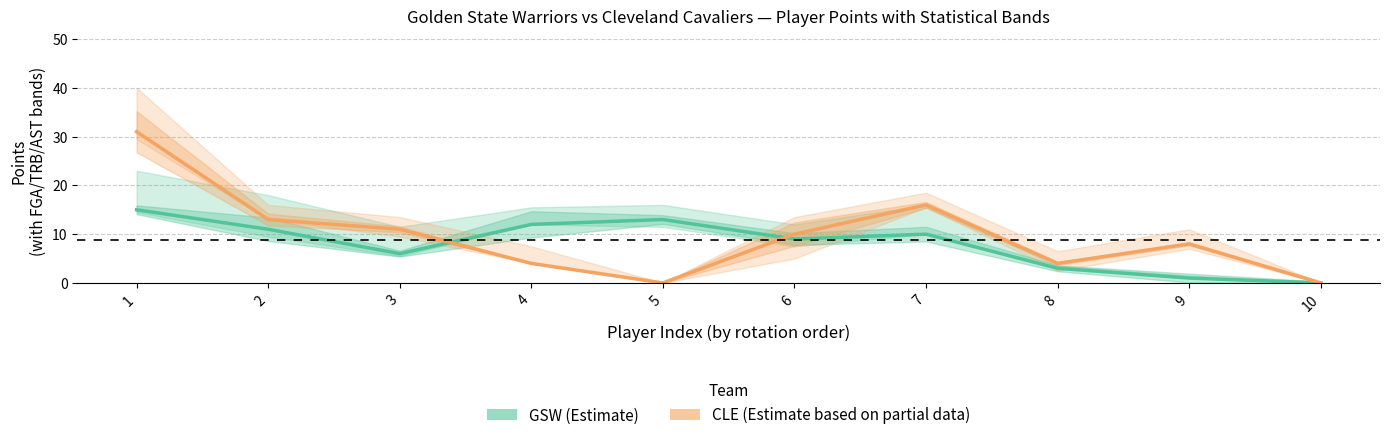

Rank the series by their average value, from lowest to highest.

GSW Points, CLE Points